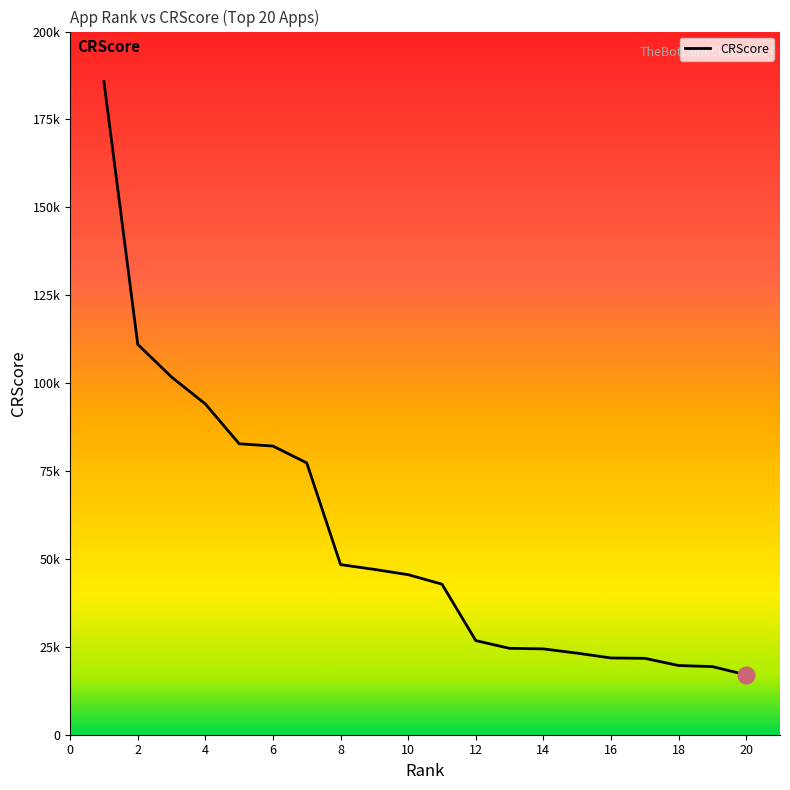

True or false: the data has more than 2 interior local peaks.

False